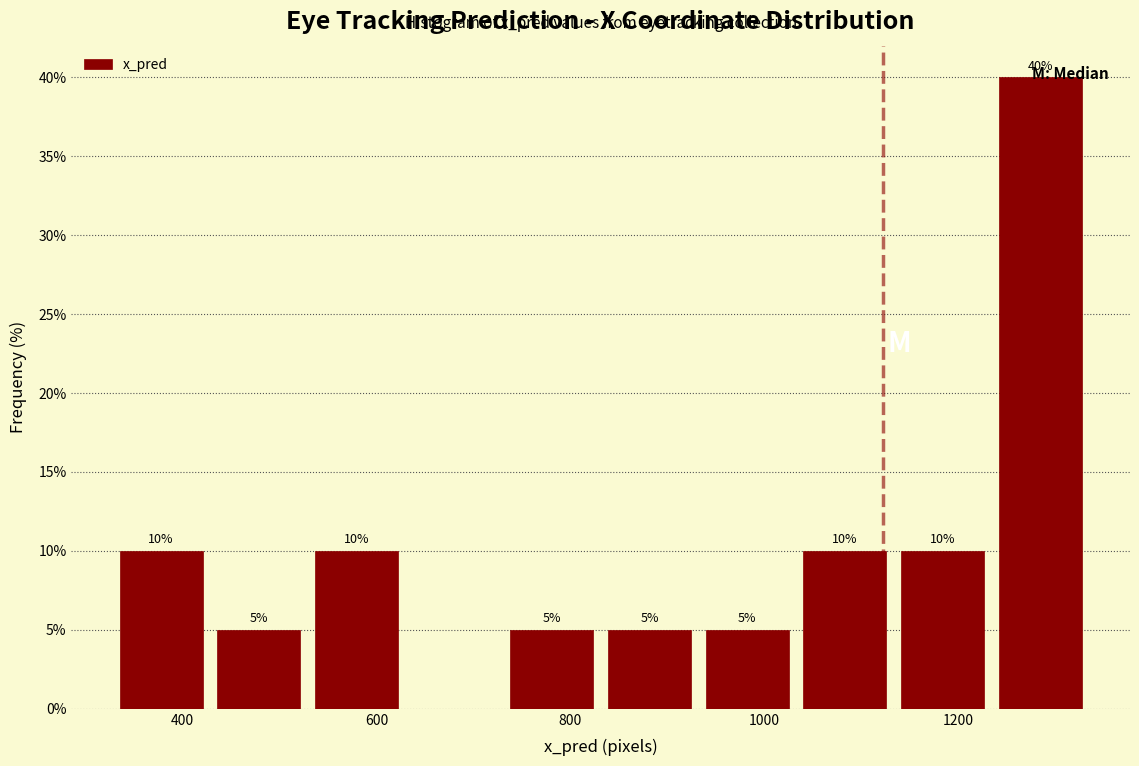

Over which range of the x-axis is the bar tallest?

1240 to 1340